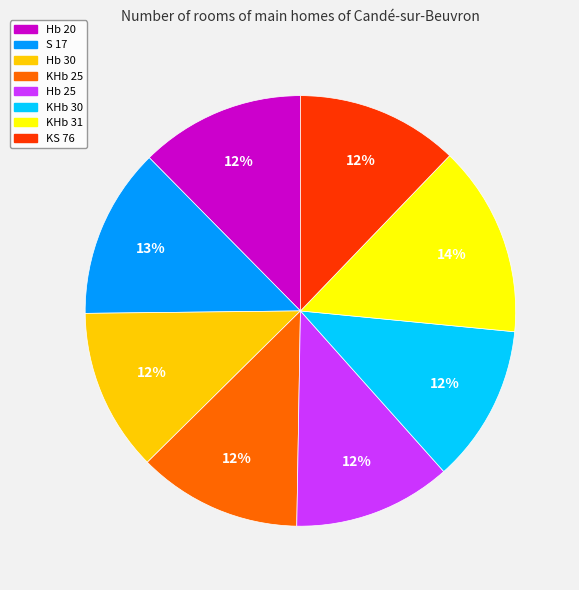

To the nearest percent, what is the average slice percentage?

12%